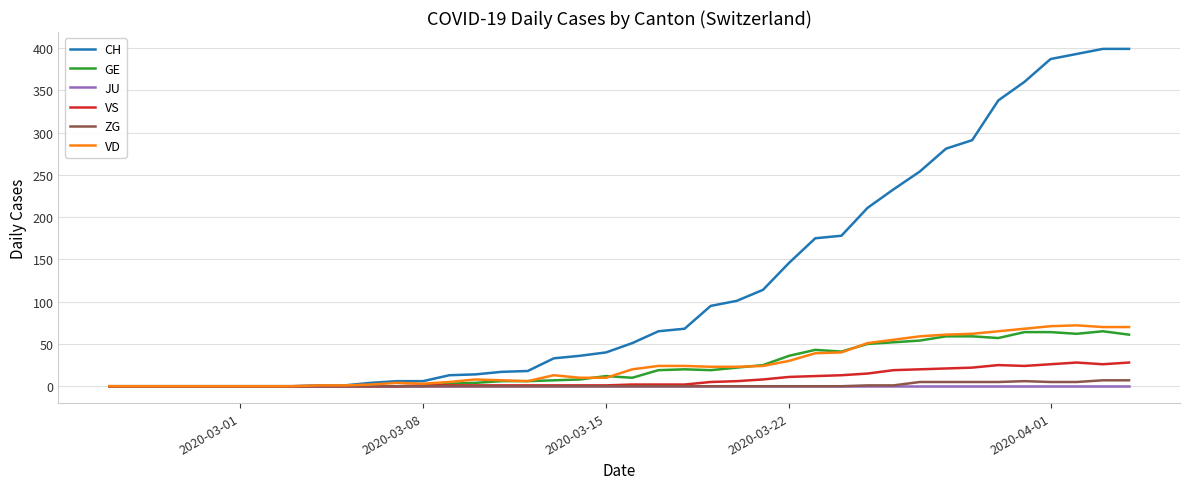

Which series has the largest range (max minus min)?

CH